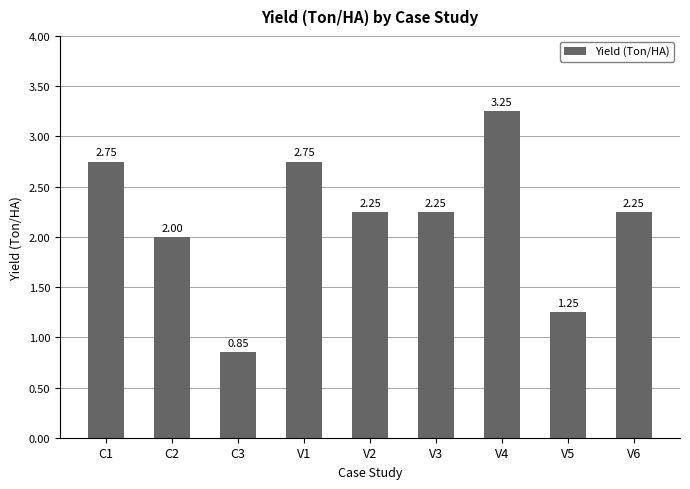

How many values are between 2 and 3?

6